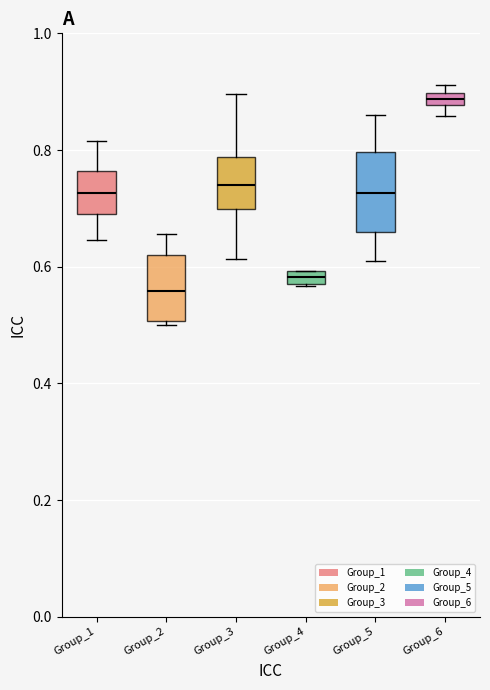

Where is the upper edge of the box for Group_1 on the y-axis? The values are not printed on the chart, so give them approximately, as read against the axis.

0.76